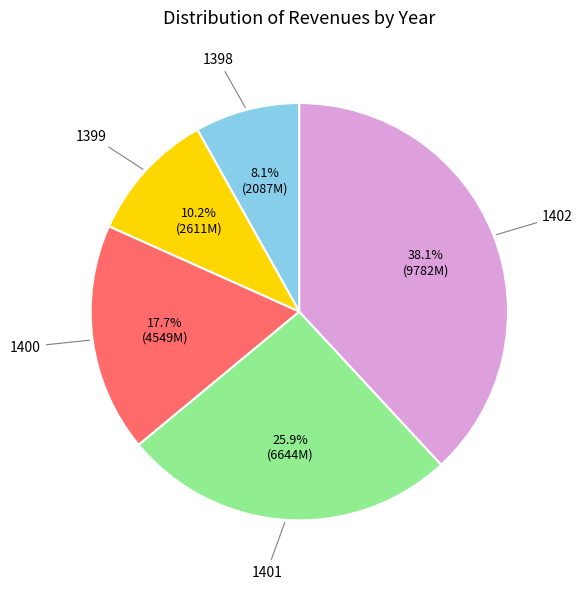

Combined, do 1401 and 1402 account for over 50%?

Yes